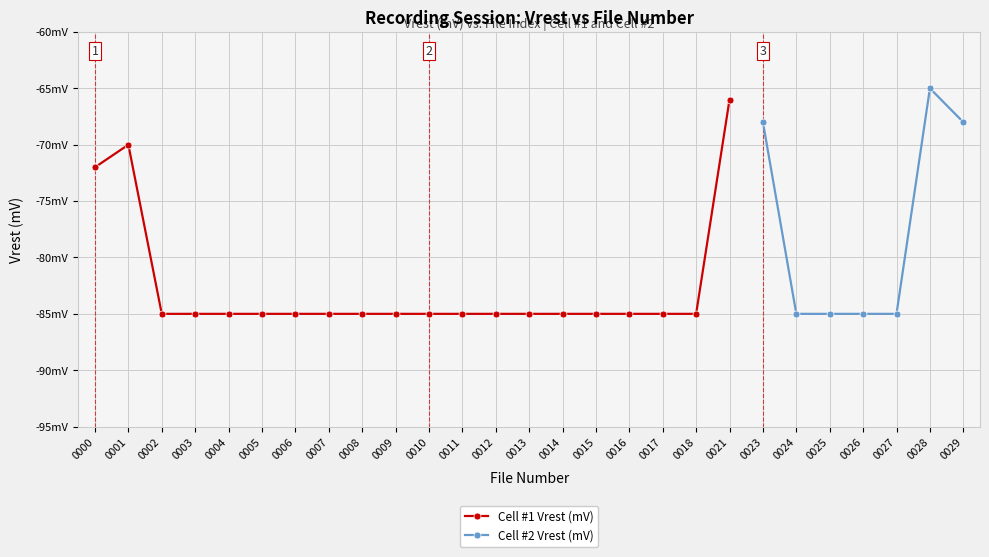

True or false: Cell # (Recording) and Vrest (mV) intersect in this chart.

False